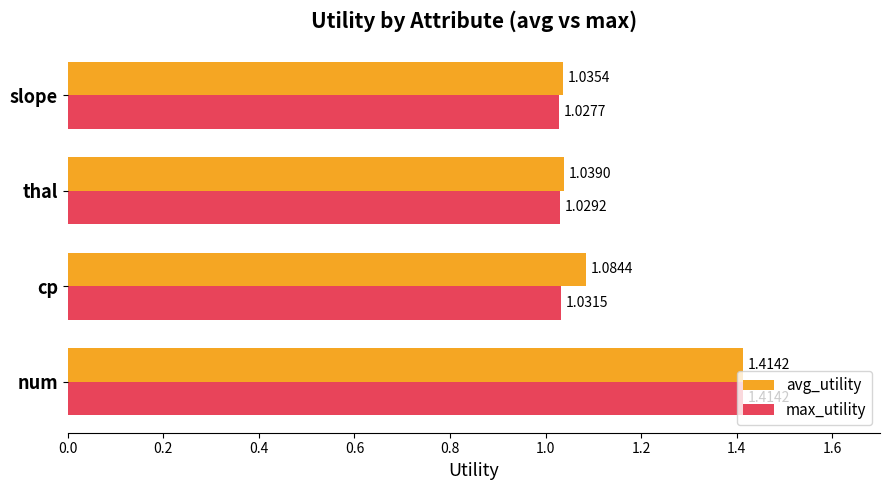

Which series has the widest spread of values?

max_utility